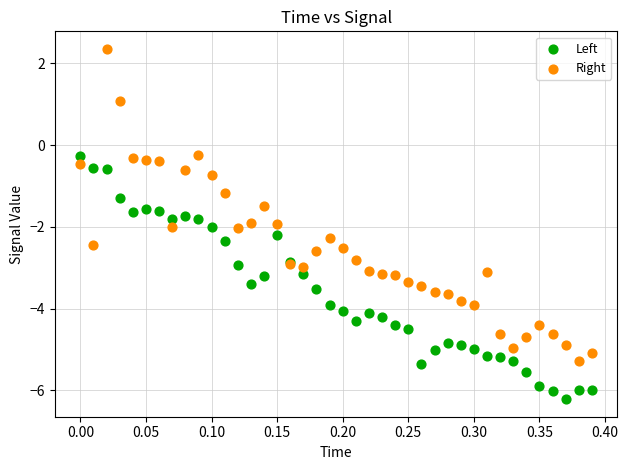

What are all the series names shown in the legend?

Left, Right